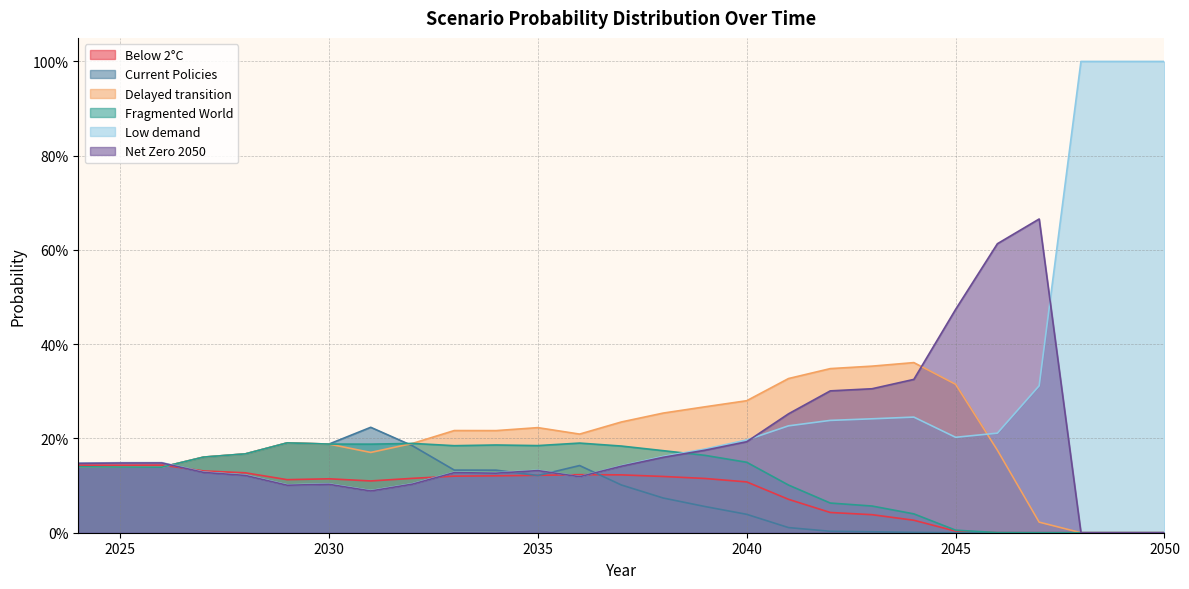

True or false: Fragmented World has a value of 0.2 at 2037.

True